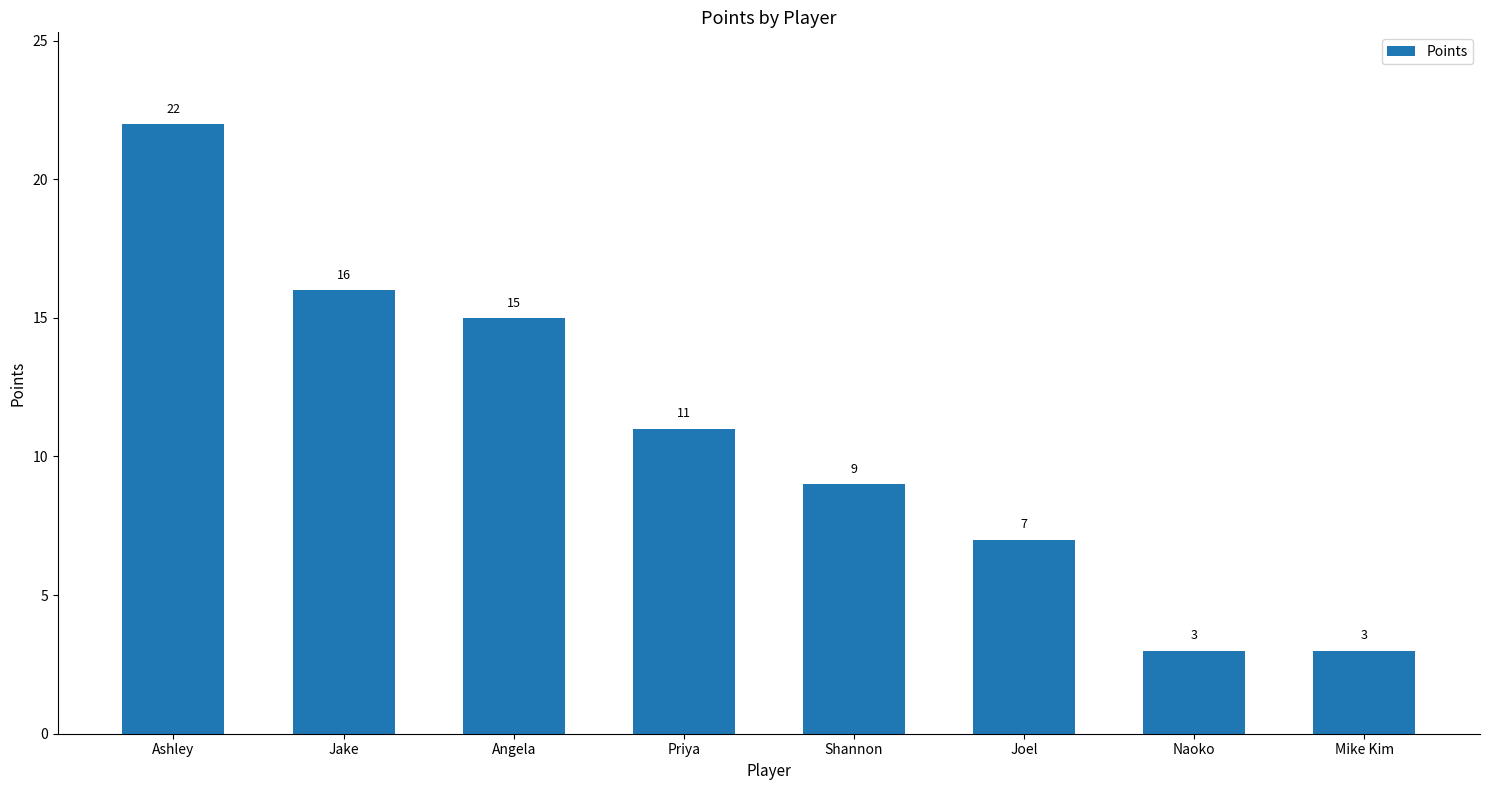

What is the sum of the values at Ashley and Priya?

33